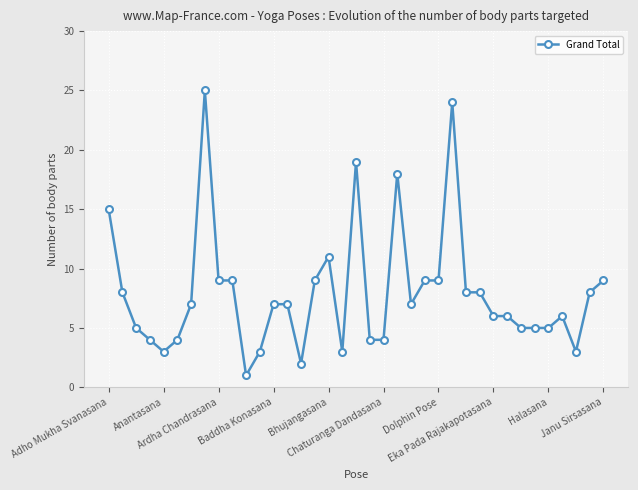

True or false: the data has more than 2 interior local peaks.

True